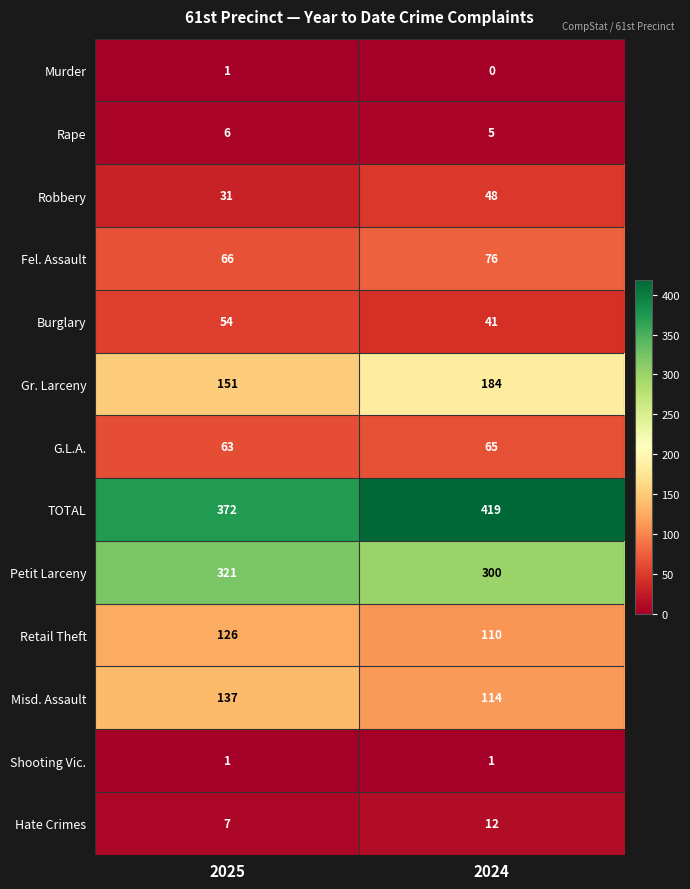

True or false: Rape has a value of 4 at 2025.

False